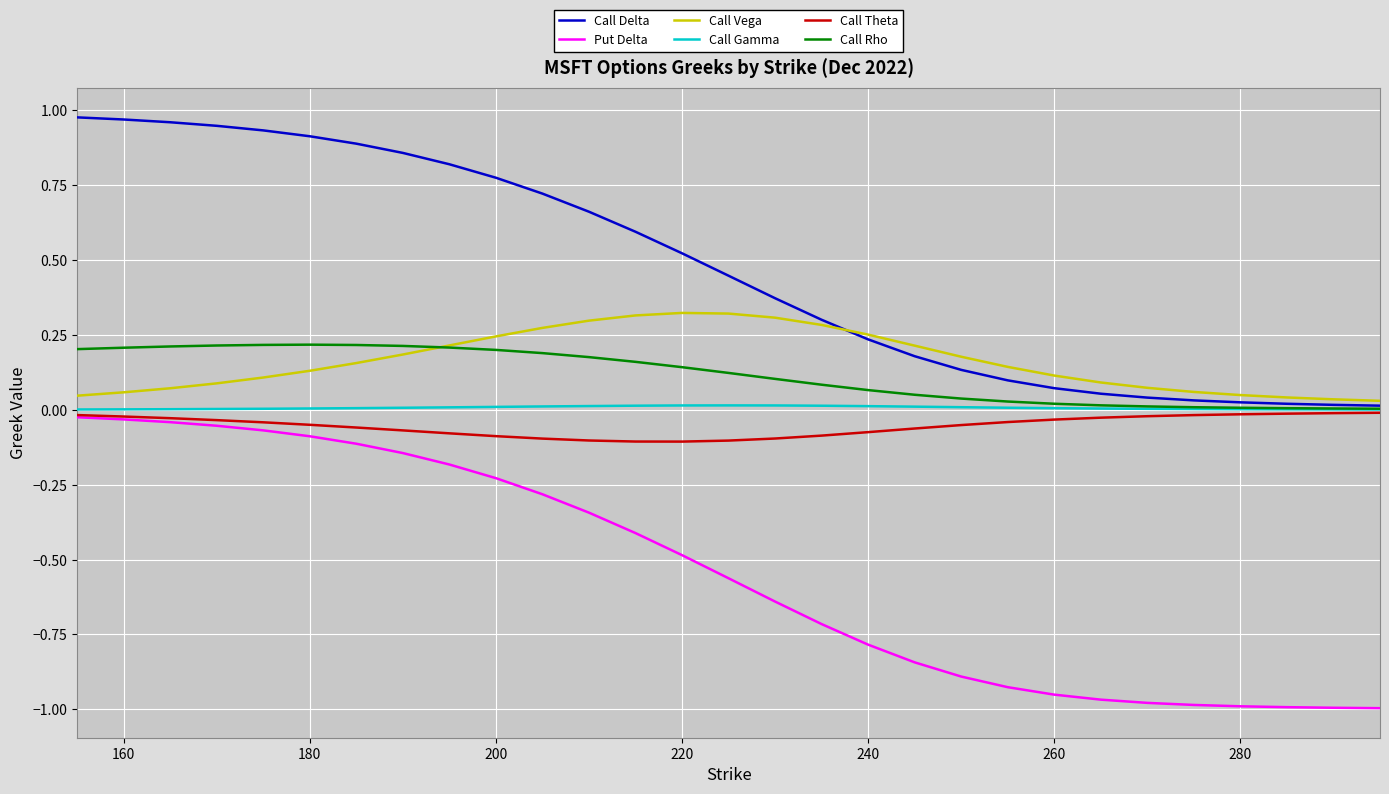

Which series has the largest total across all categories?

Call Delta